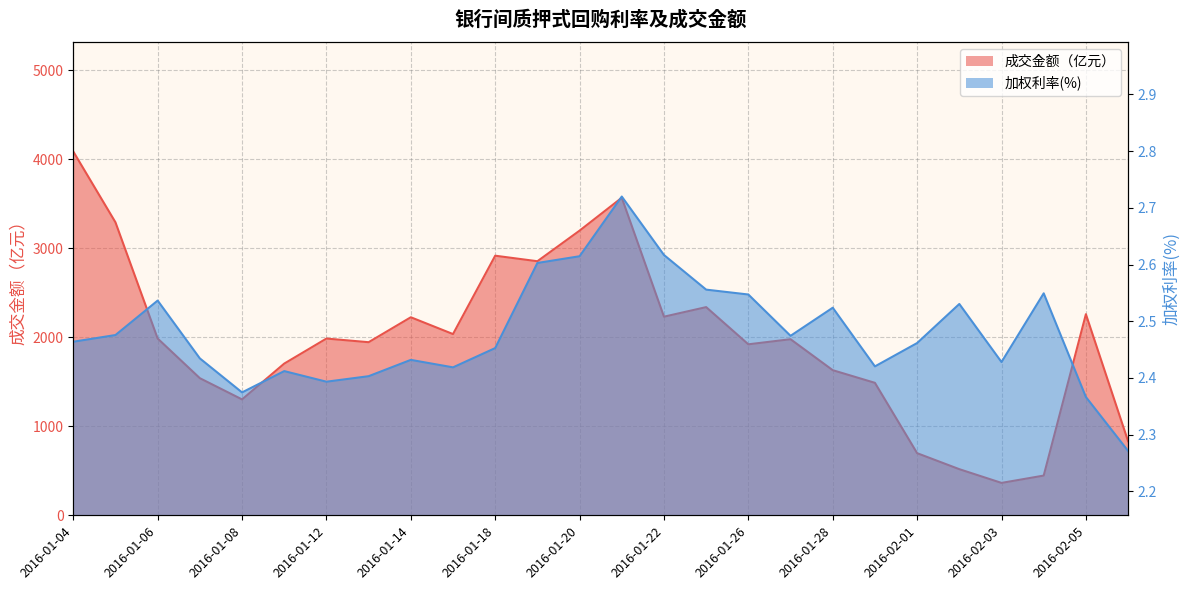

At which label does 加权利率(%) reach its peak?

2016-01-21